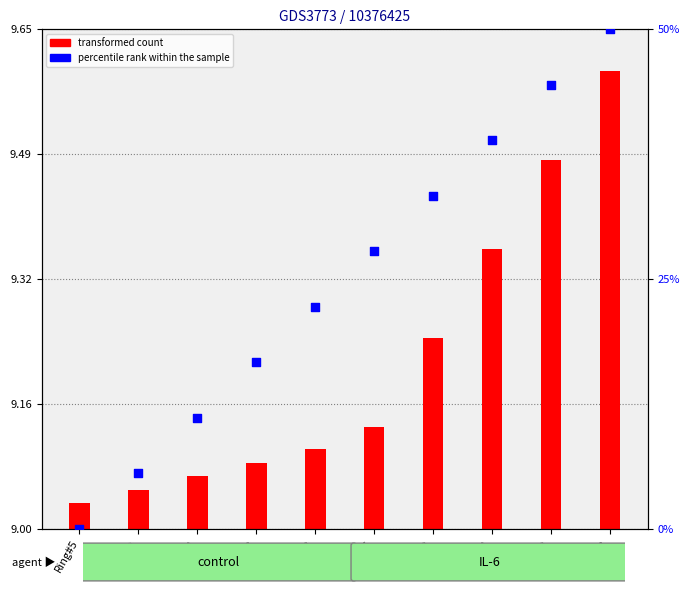

Between Ring#26 and Ring#14, which is larger?

Ring#26